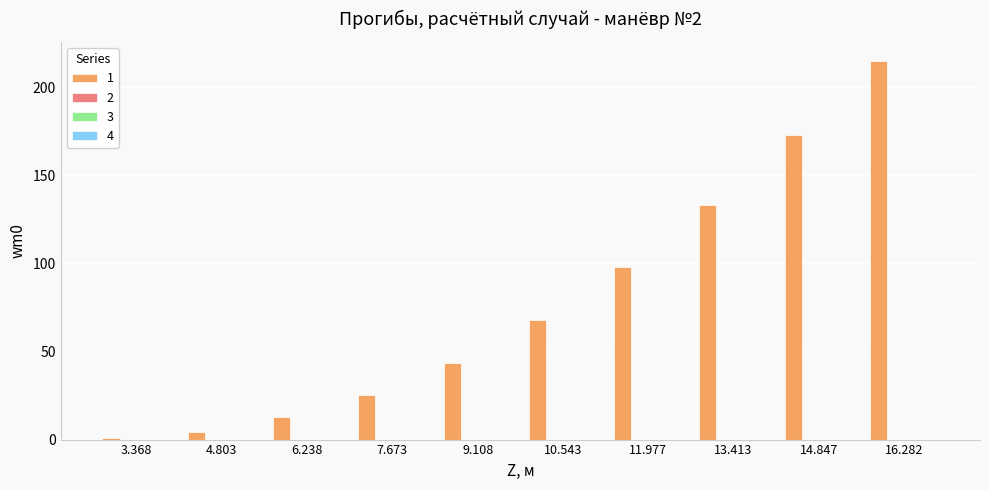

Are the bars horizontal?

No